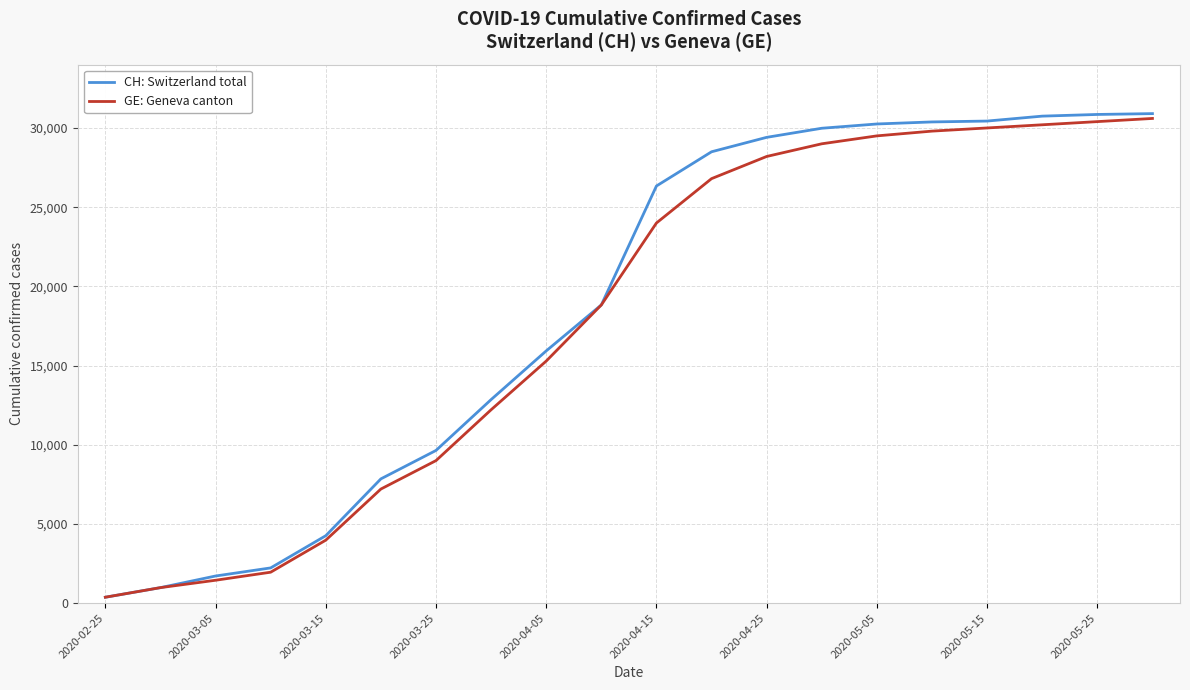

What is the maximum value for GE: Geneva canton?

30600